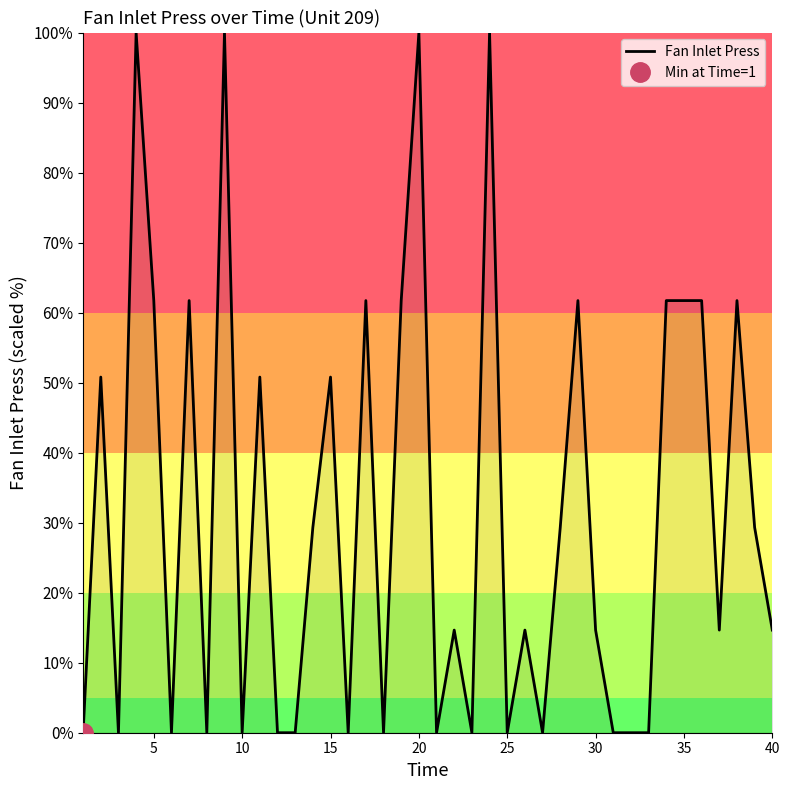

What is the highest value of the Fan Inlet Press series?

100.0